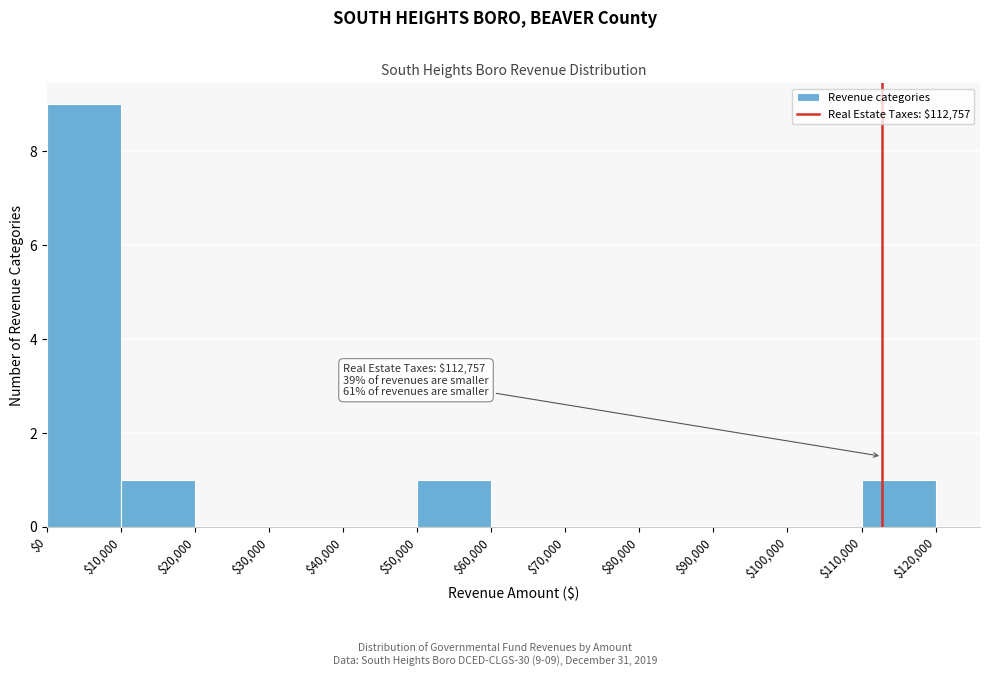

Which range on the x-axis has the tallest bar?

$0 to $10,000